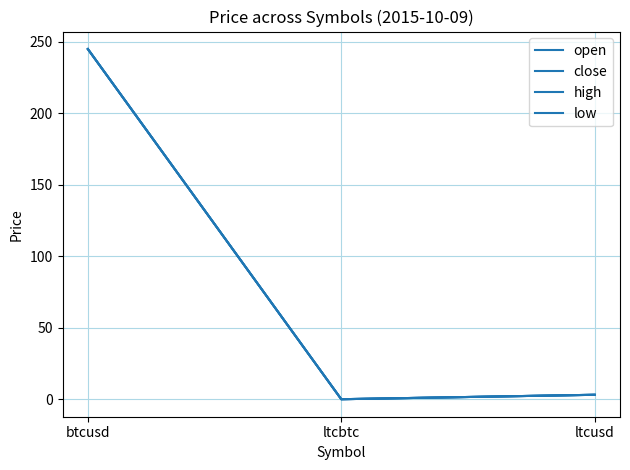

Does the chart display data point markers on the line(s)?

No